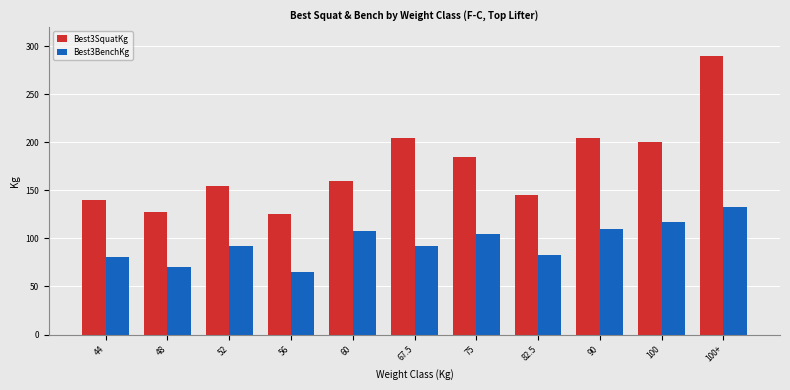

What value does the Best3BenchKg series have at 75?

105.0